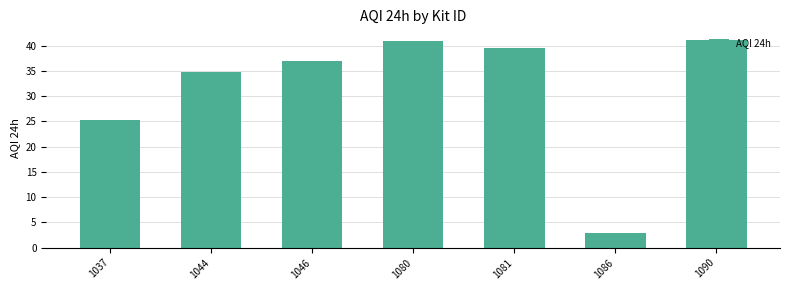

What is the value of the 5th bar from the left?

39.4